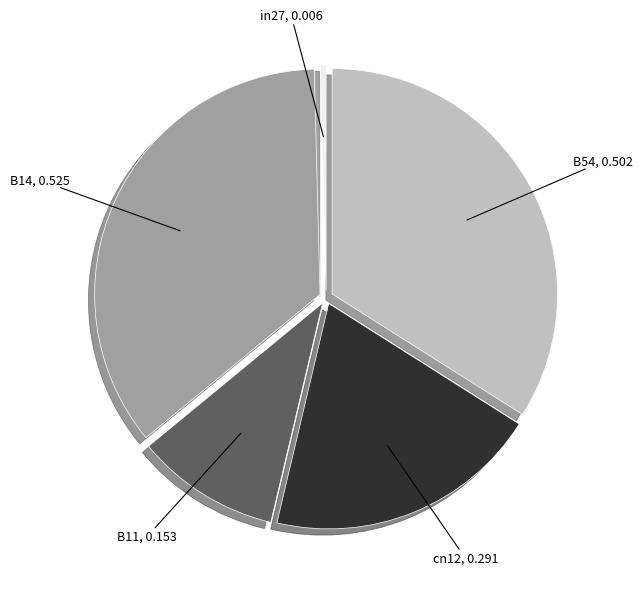

Do B54 and B14 together represent more than half of the pie?

Yes